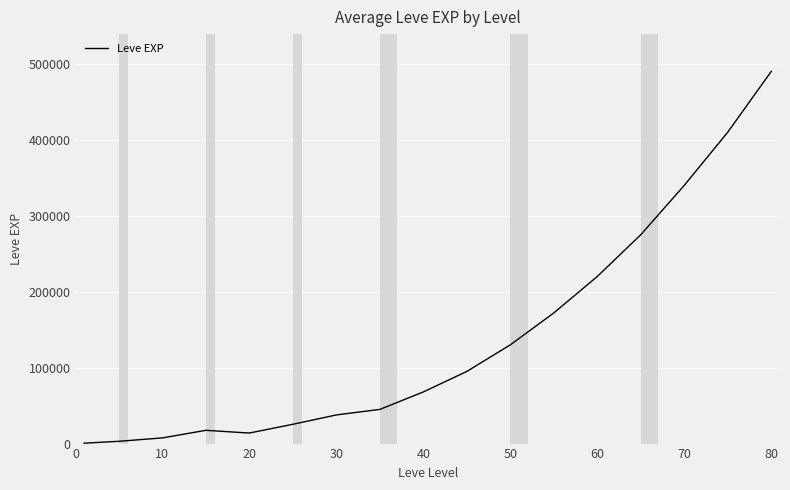

What is the difference between the maximum and minimum values?

489489.8